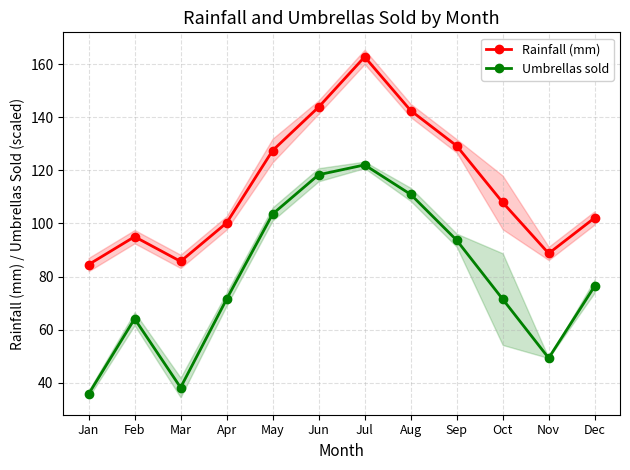

How many interior local peaks does the Umbrellas sold series have?

2